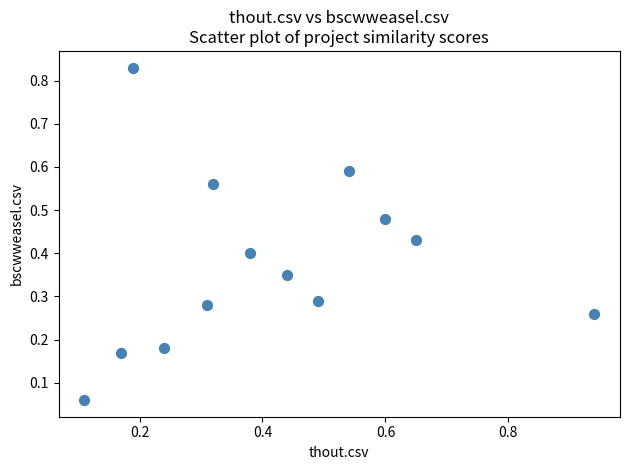

Count the number of points in this scatter plot.

13